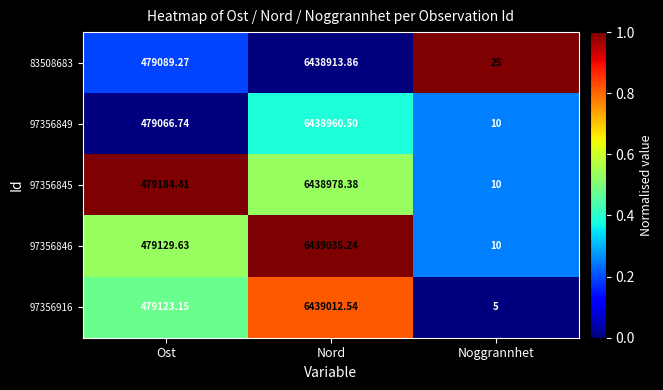

Rank the series at Nord from highest to lowest value.

97356846, 97356916, 97356845, 97356849, 83508683